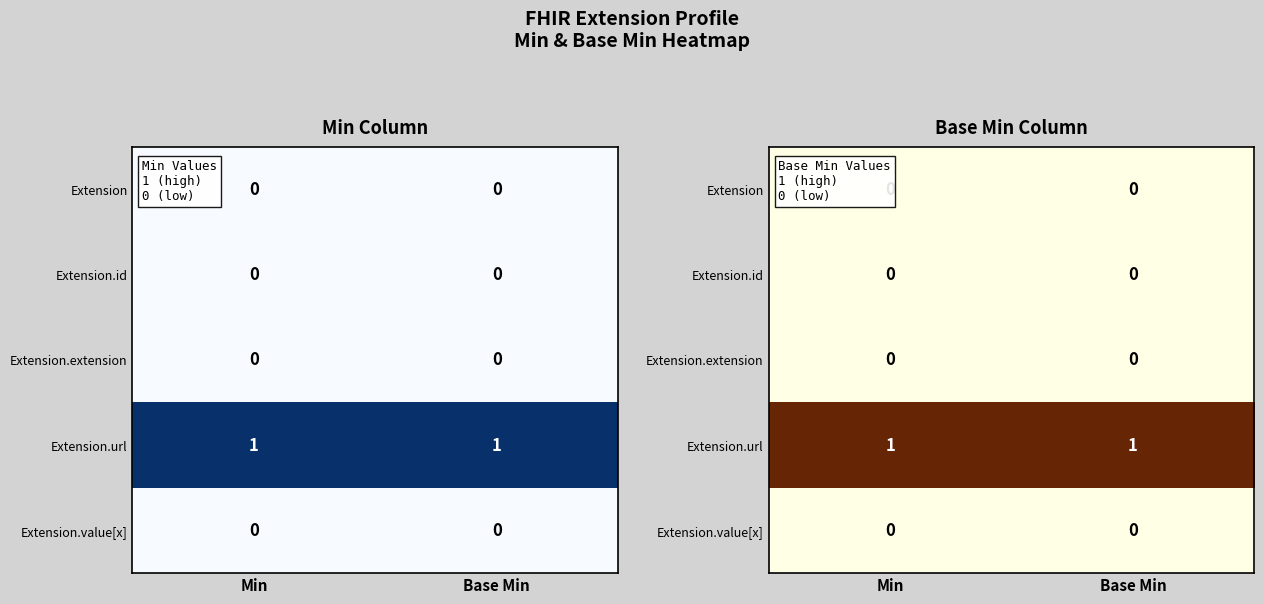

The value of Extension.id at Min is 0. True or false?

True